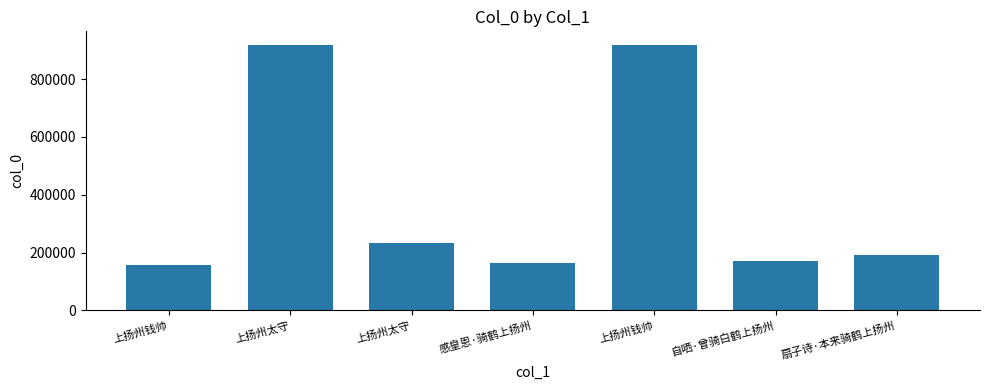

What is the approximate value at 扇子诗·本来骑鹤上扬州, to the nearest 10?

192180